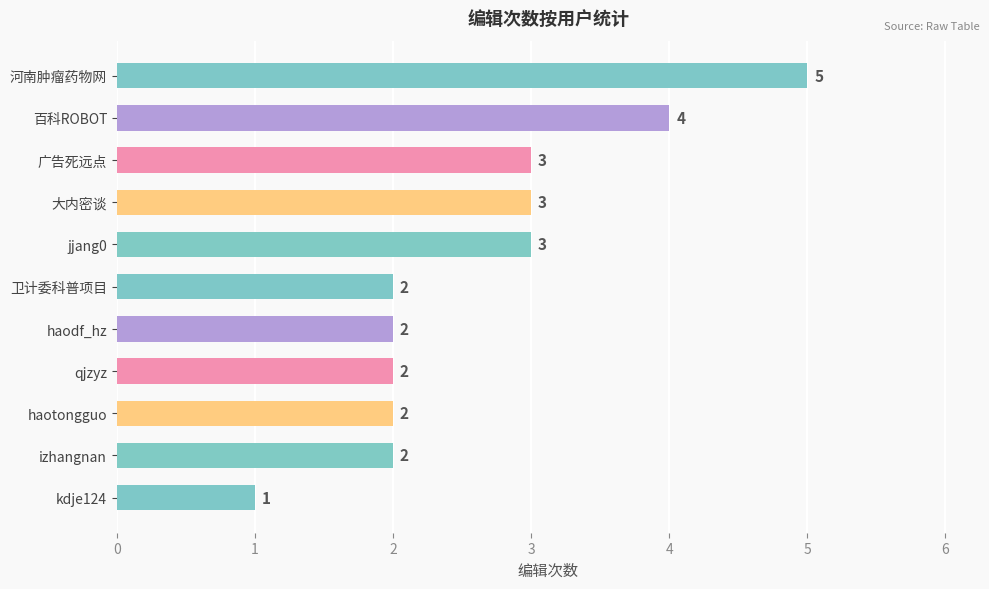

What is the difference between the second highest and minimum values?

3